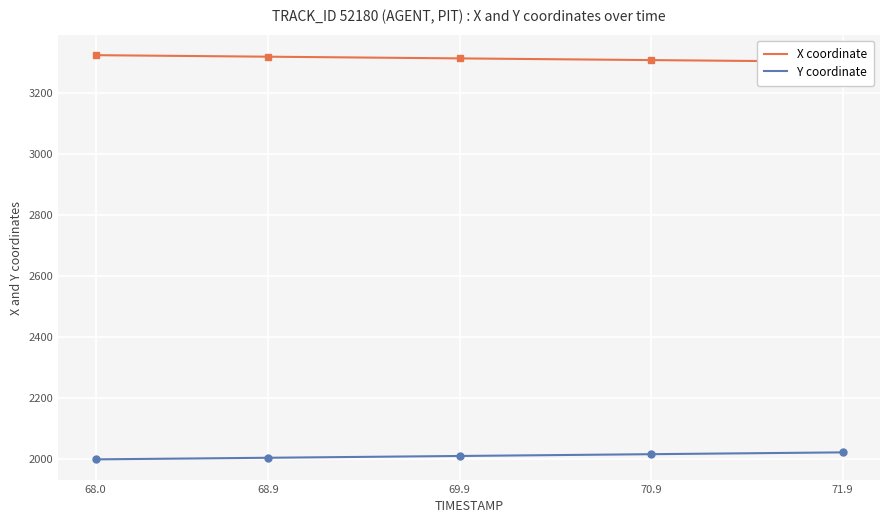

What is the highest value of the Y coordinate series?

2020.6